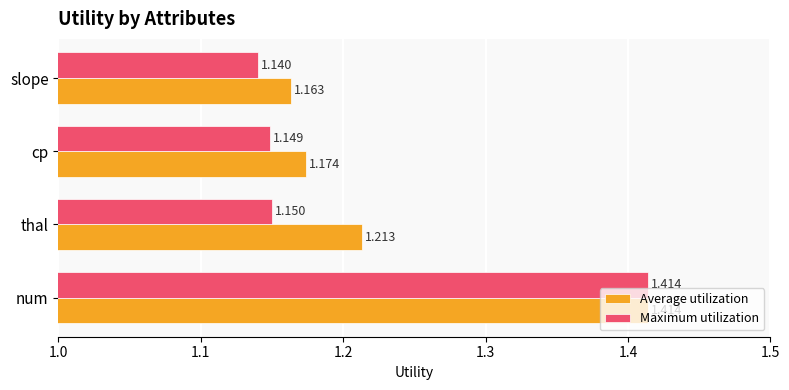

At which category is the sum across all series the highest?

num